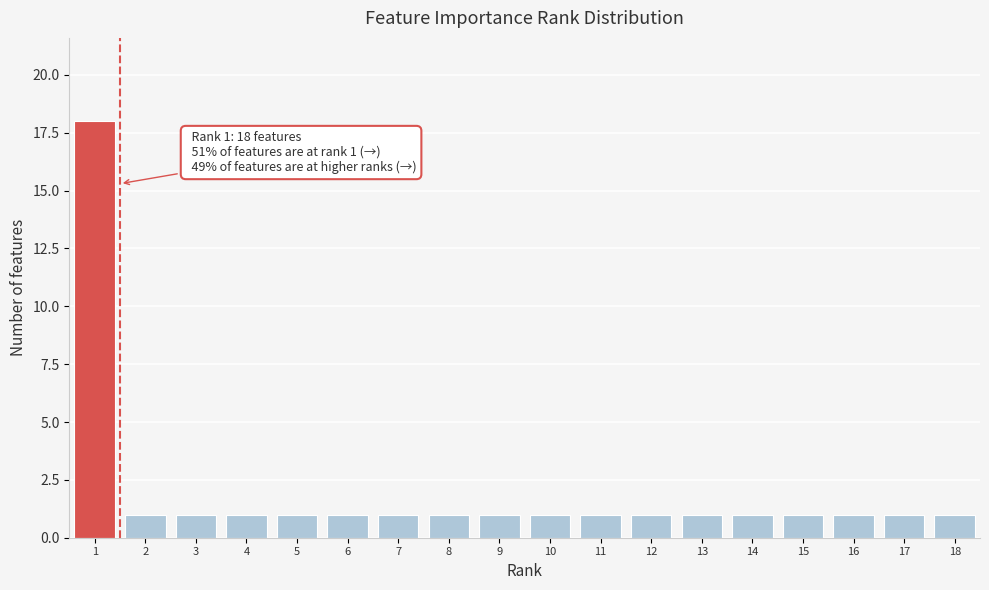

Which range on the x-axis has the tallest bar?

0.5 to 1.5